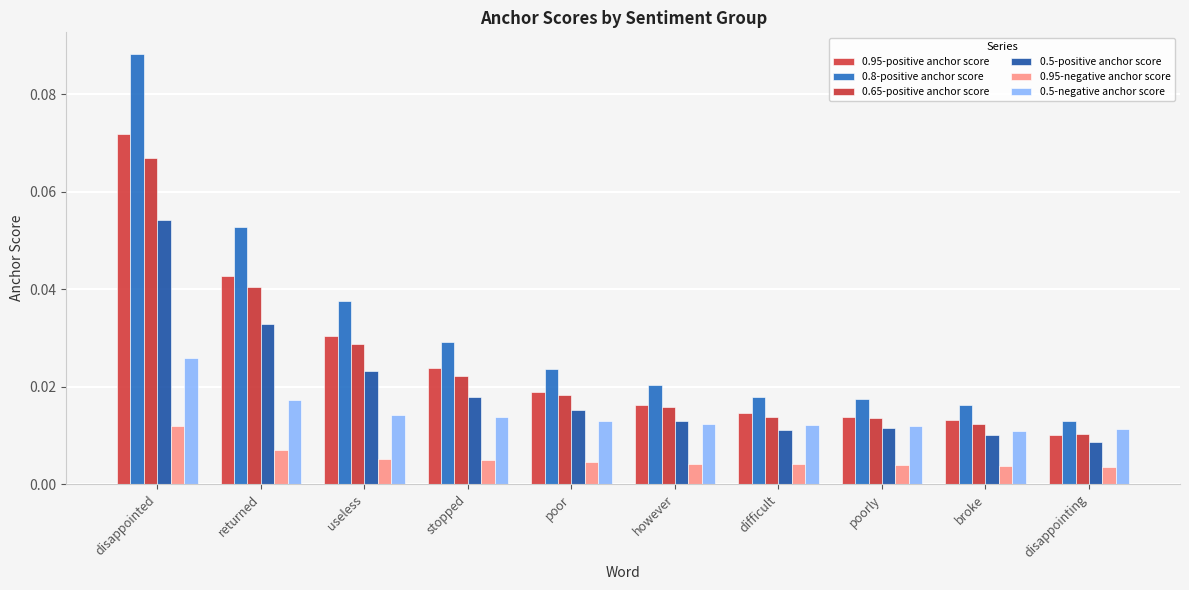

Does the chart contain any negative values?

No